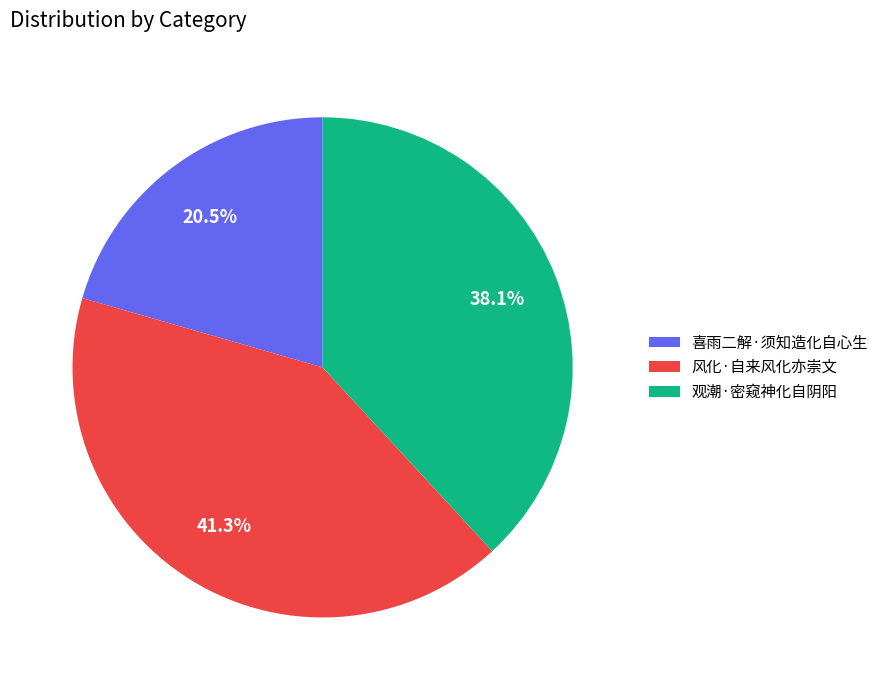

Which slice is the largest?

风化·自来风化亦崇文